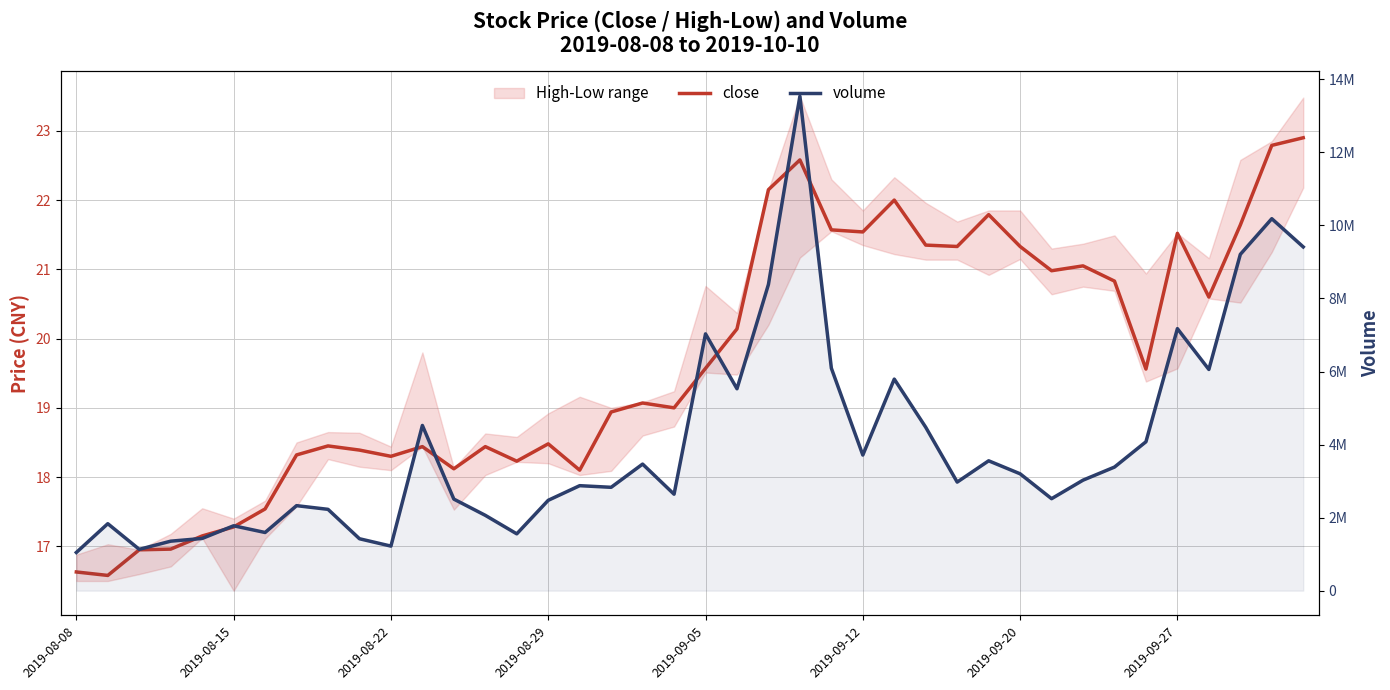

At how many categories does at least one series exceed 1714266?

32